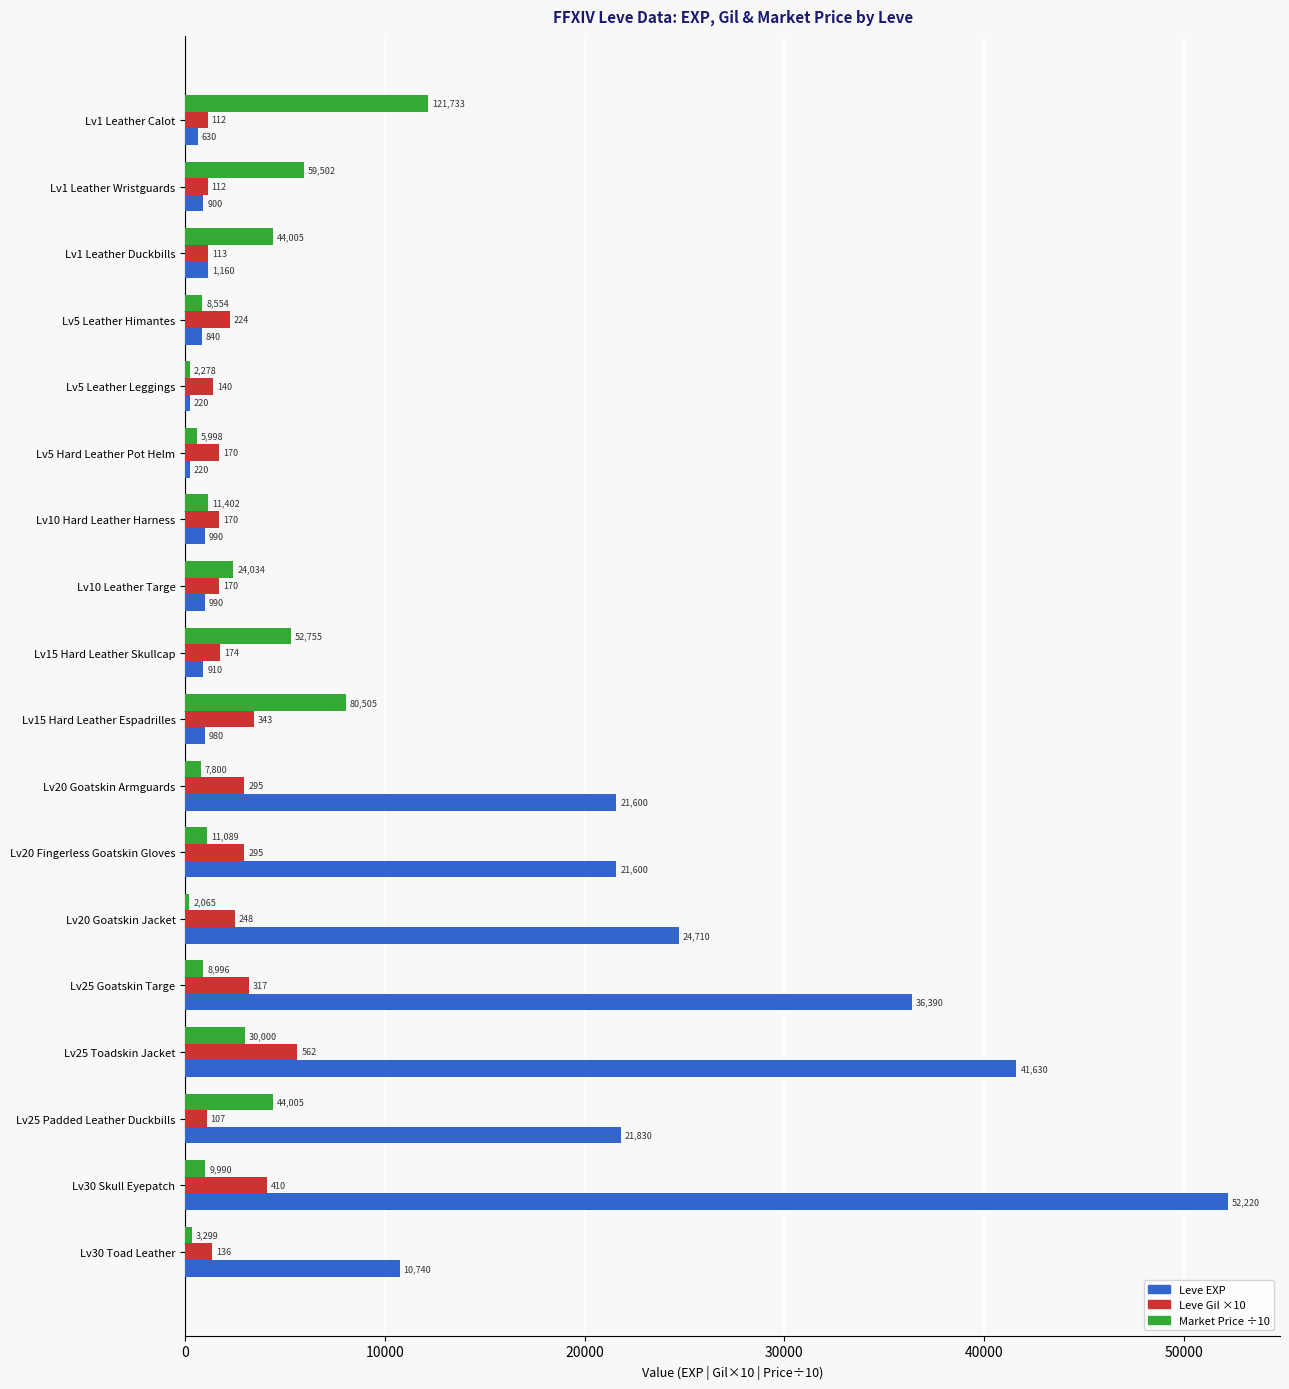

How many groups of bars are there?

18